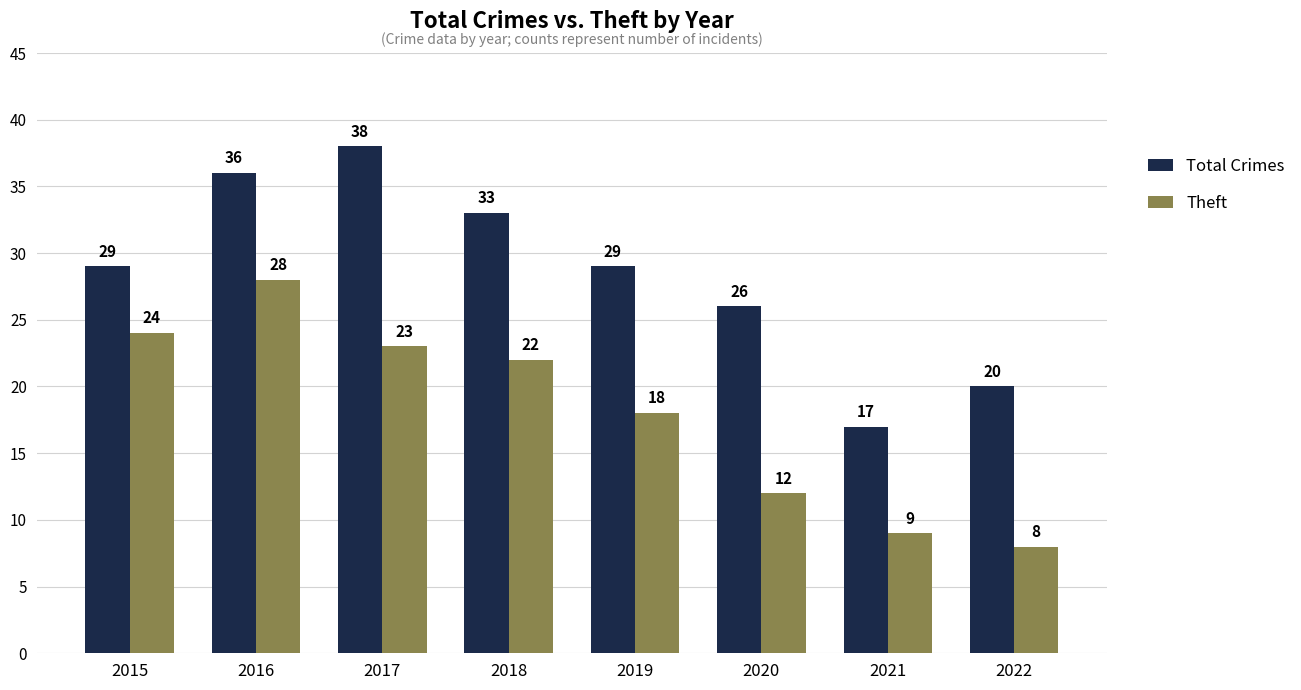

How many data points does each series have?

8